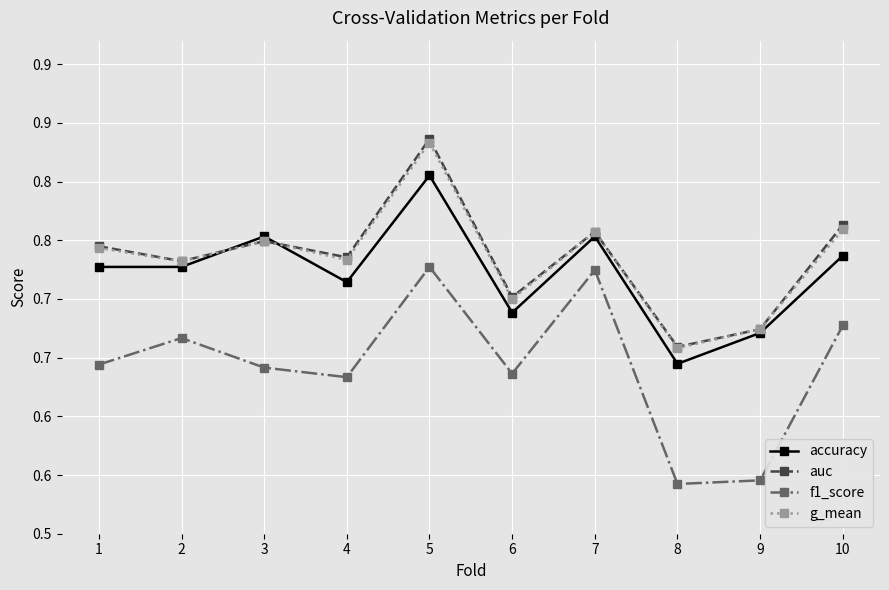

What are all the series names shown in the legend?

accuracy, auc, f1_score, g_mean